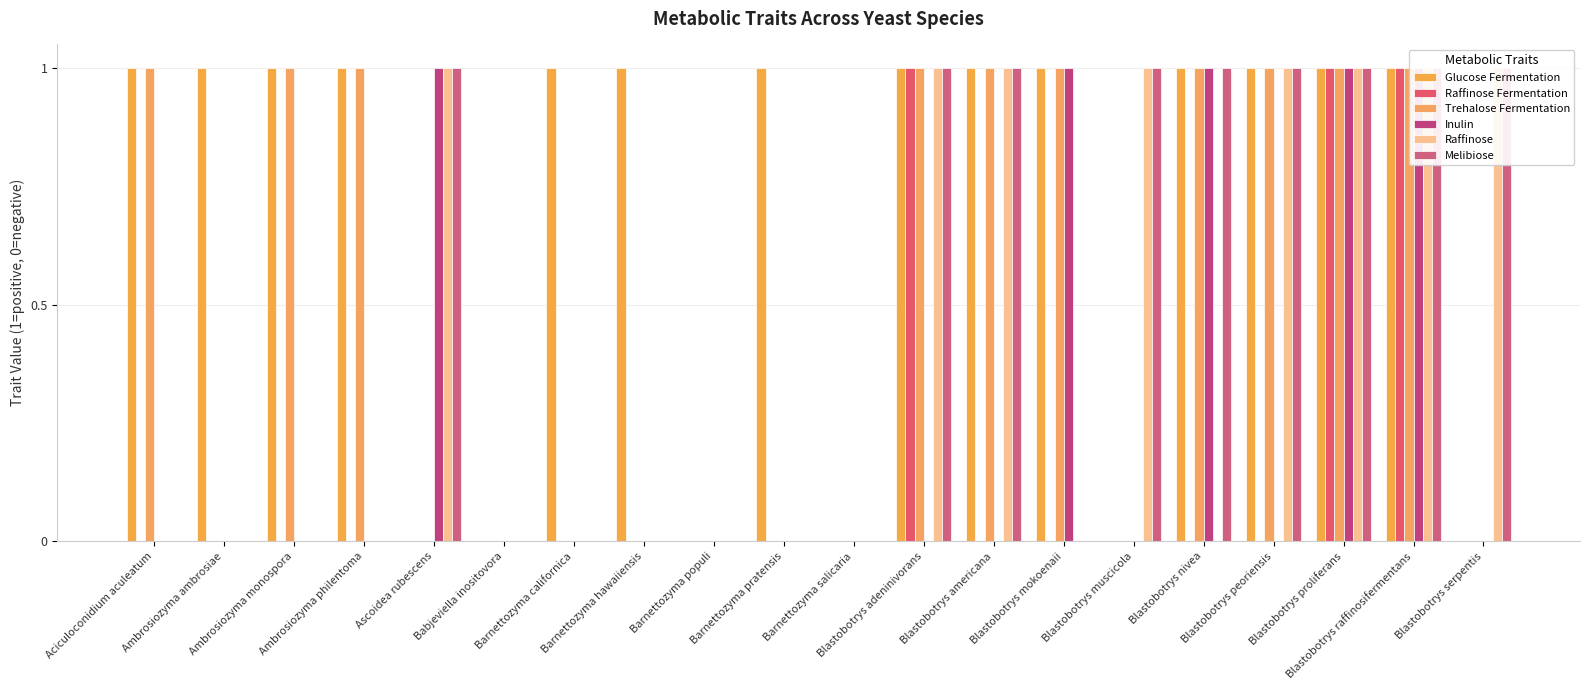

How many positive values does the Melibiose series have?

9